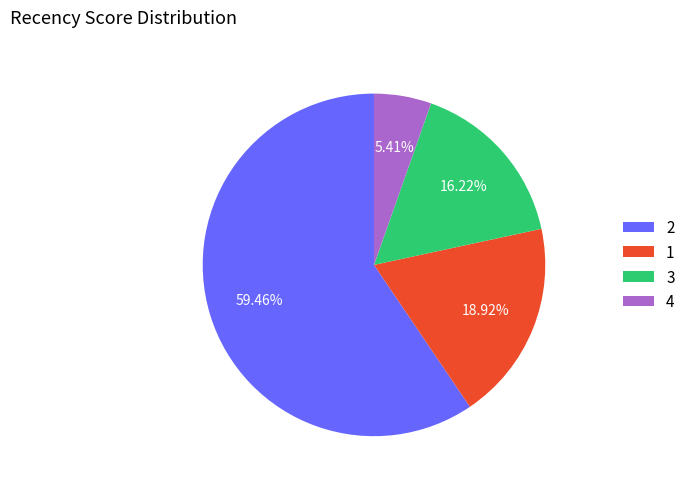

Which has a higher value, 2 or 4?

2